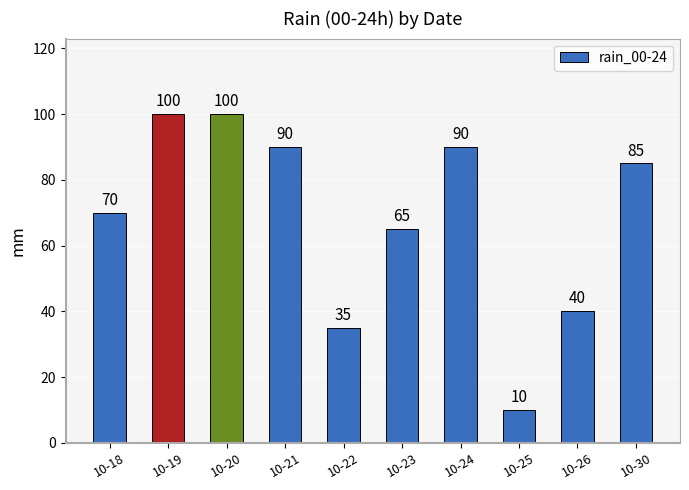

Reading right to left, what are all the values shown in this chart?

10-30=85	10-26=40	10-25=10	10-24=90	10-23=65	10-22=35	10-21=90	10-20=100	10-19=100	10-18=70